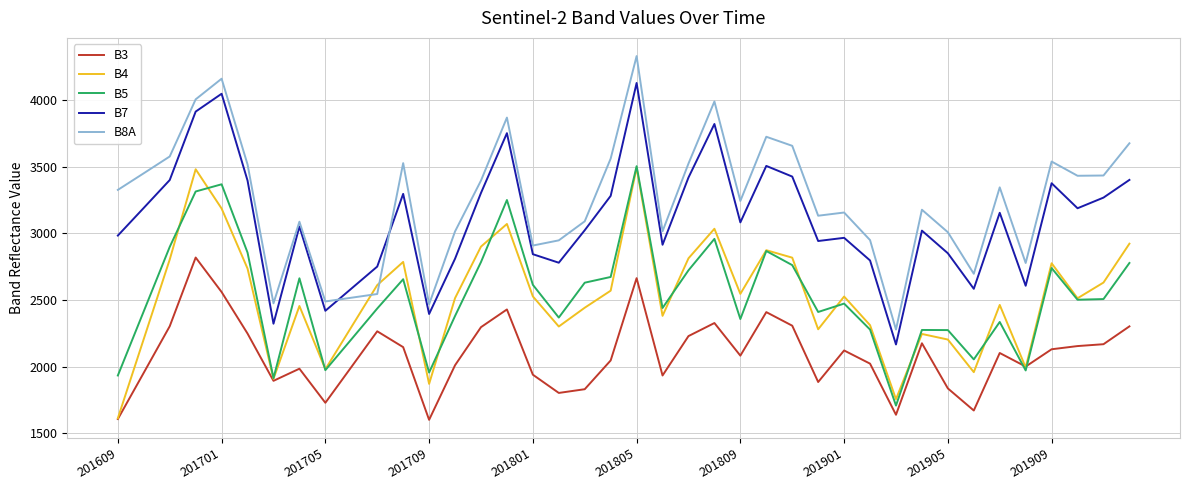

What is the highest value of the B5 series?

3505